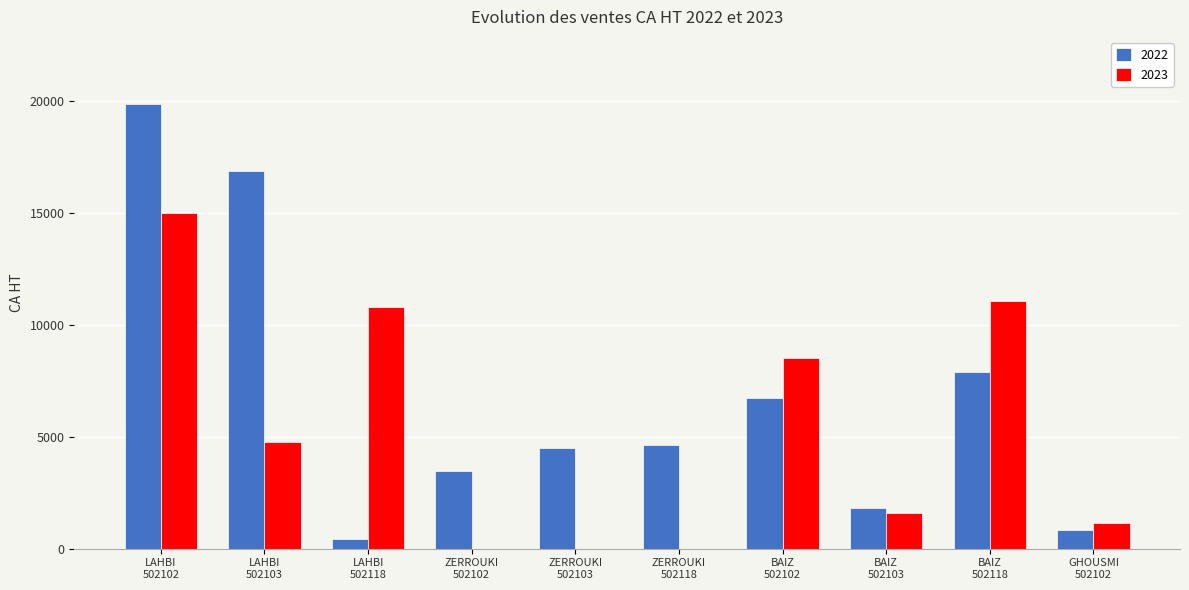

What is the total value across all series at BAIZ
502102?

15262.5